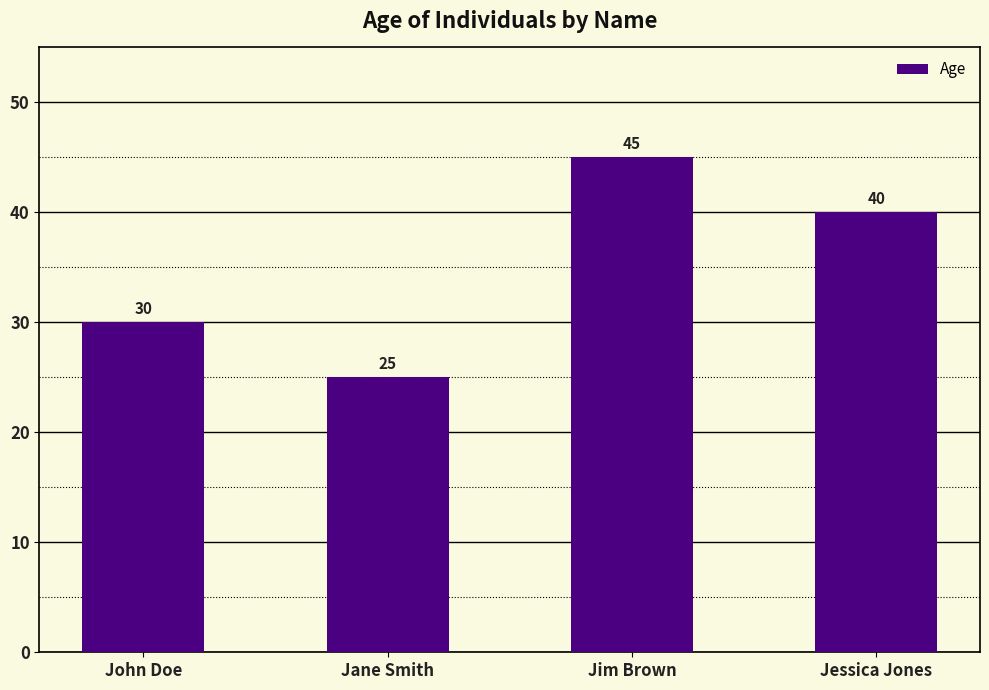

What is the change in value from John Doe to Jessica Jones?

+10